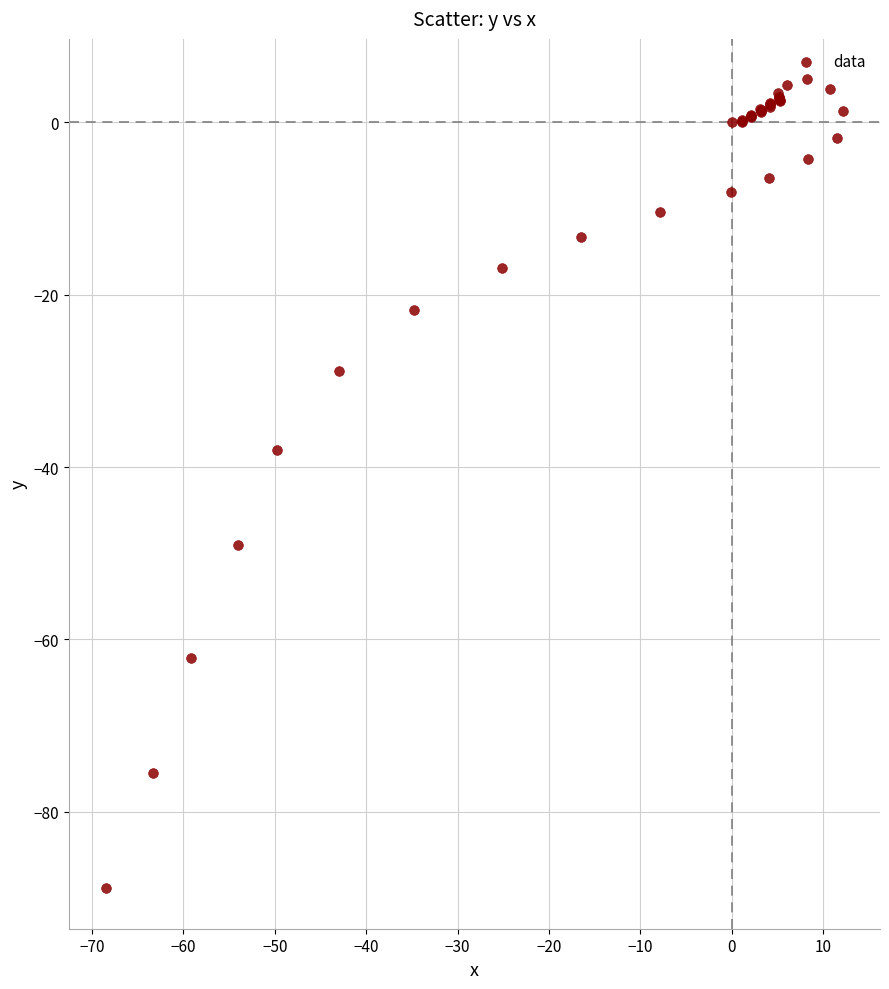

What Y value in the scatter plot is closest to -41?

-38.0